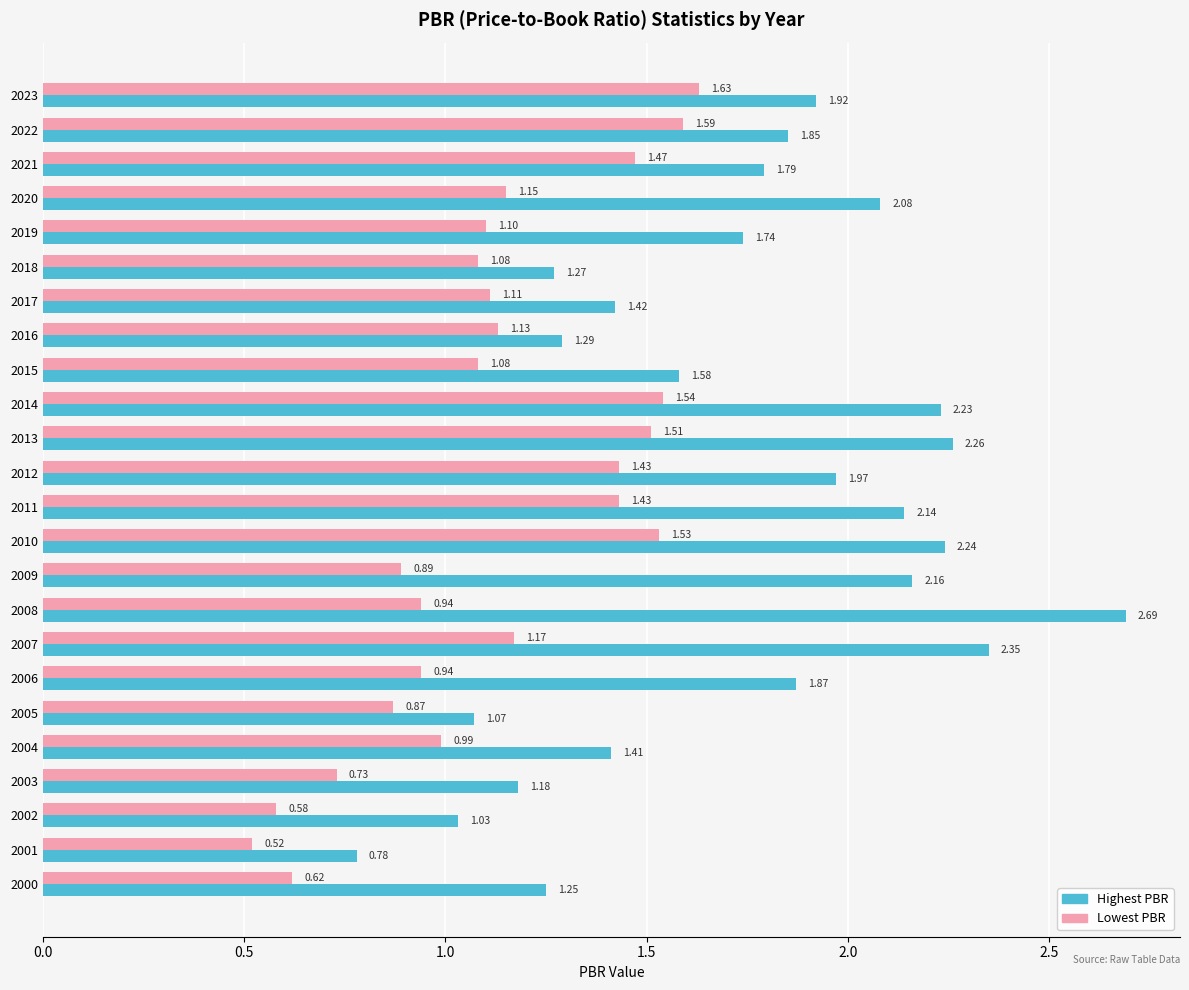

What is the total value across all series at 2009?

3.1